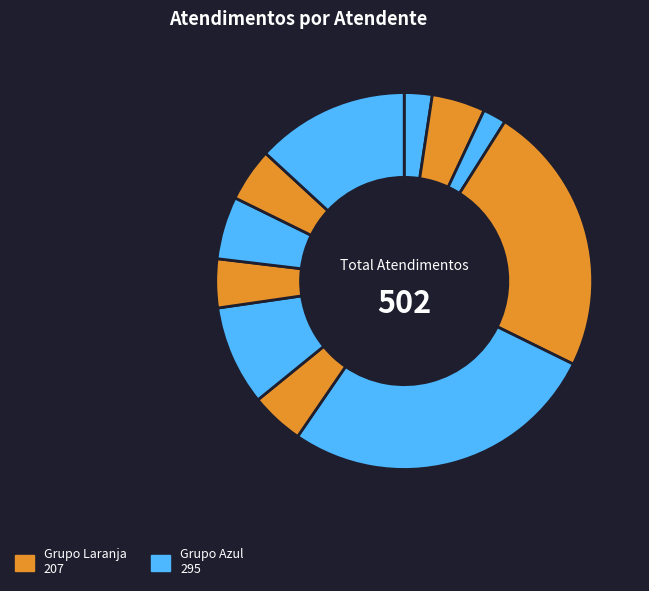

To the nearest percent, what is the difference between the largest and smallest slice percentages?

25%